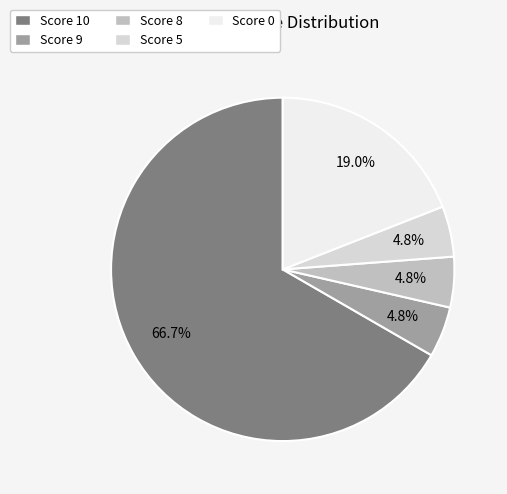

Which slice represents more than half of the pie?

Score 10